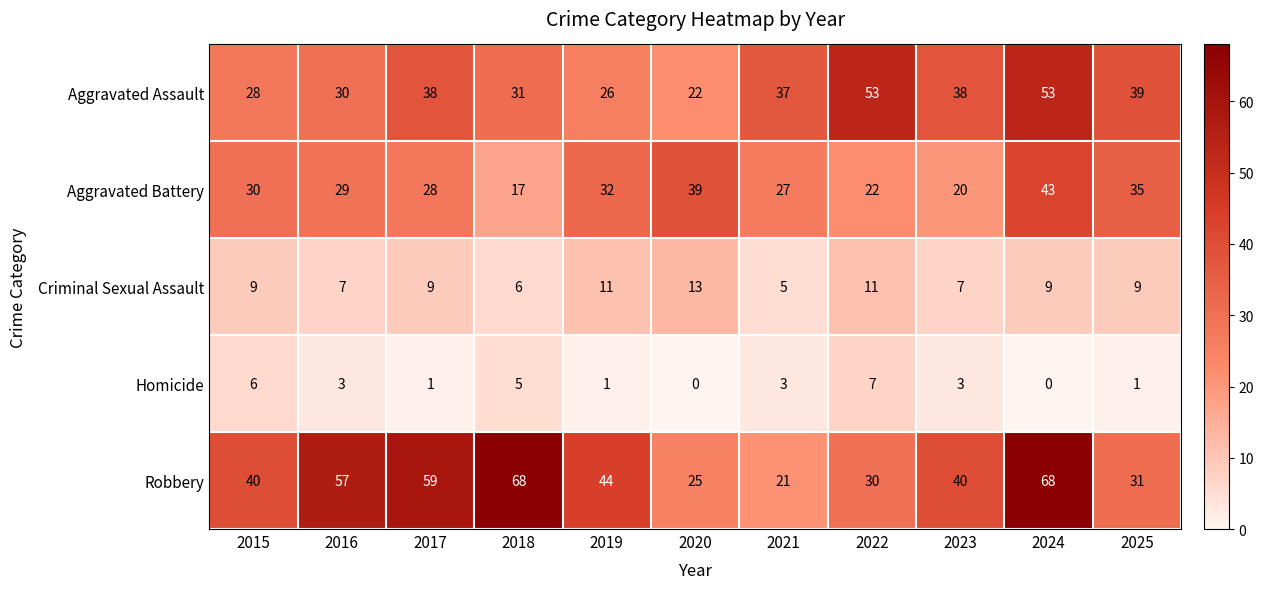

What value does the Aggravated Battery series have at 2015?

30